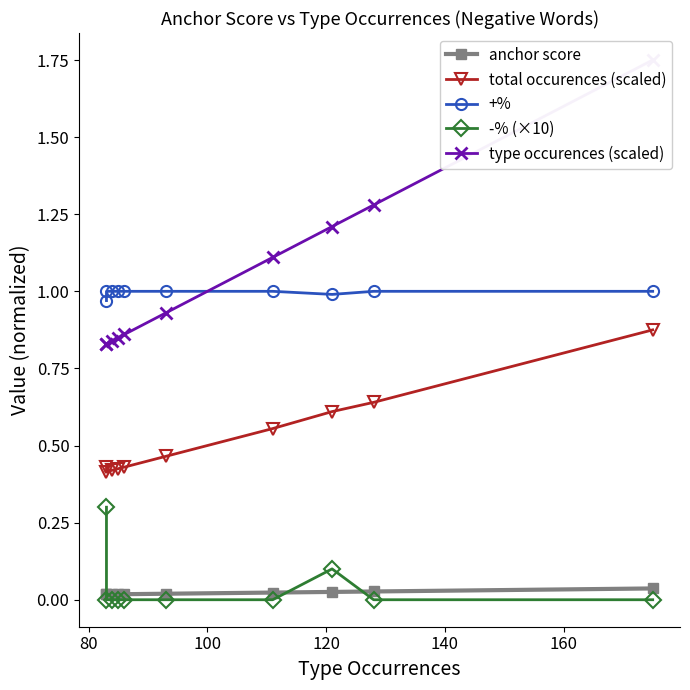

Rank the series by their maximum value, from lowest to highest.

anchor score, -% (×10), total occurences (scaled), +%, type occurences (scaled)